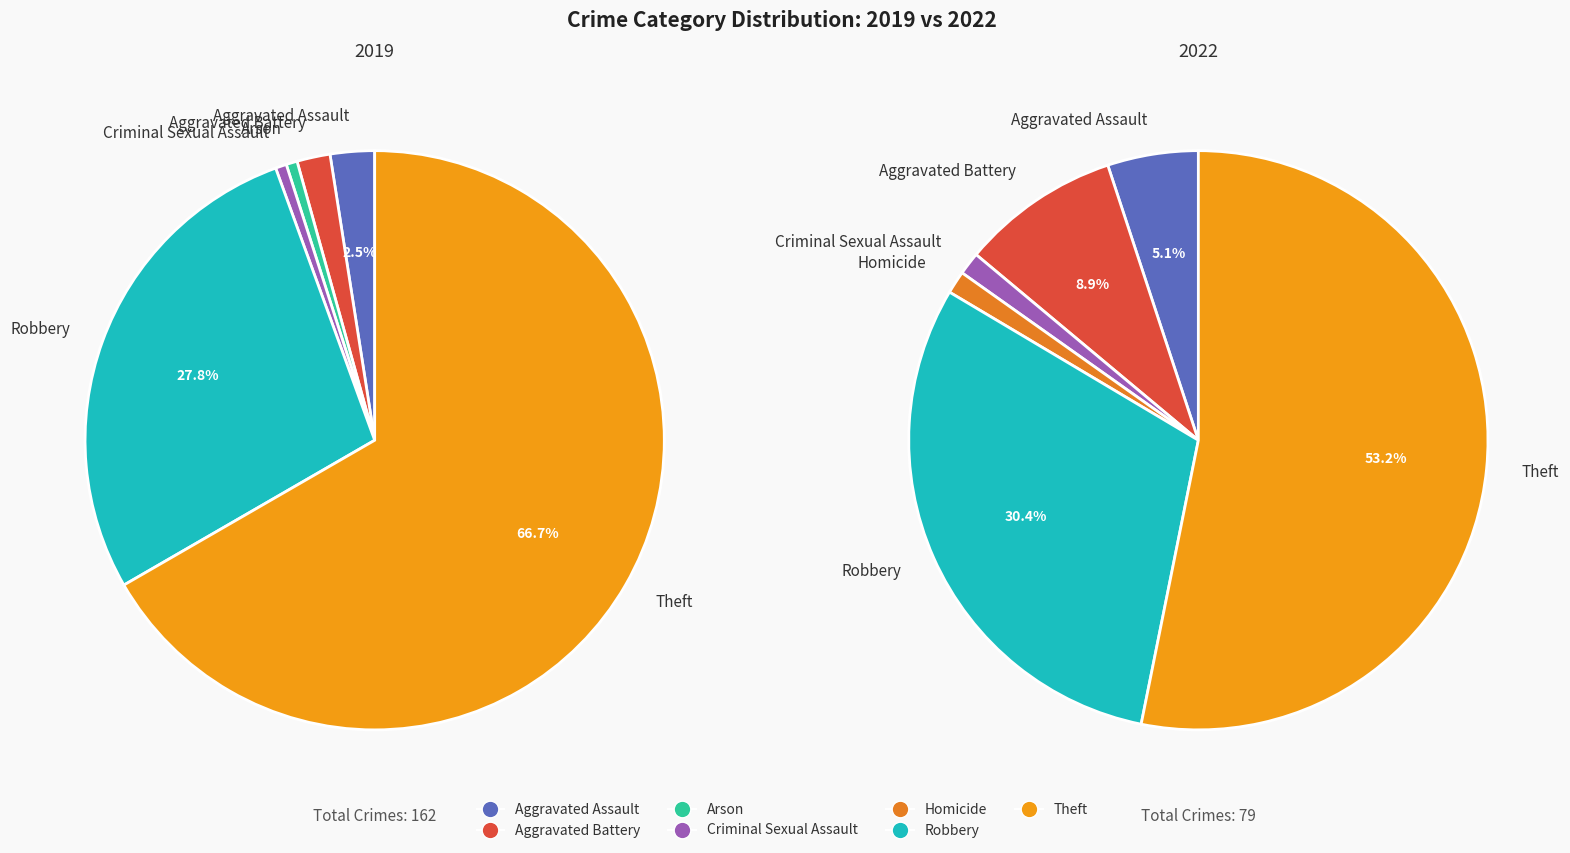

Which series has the largest range (max minus min)?

values_2019